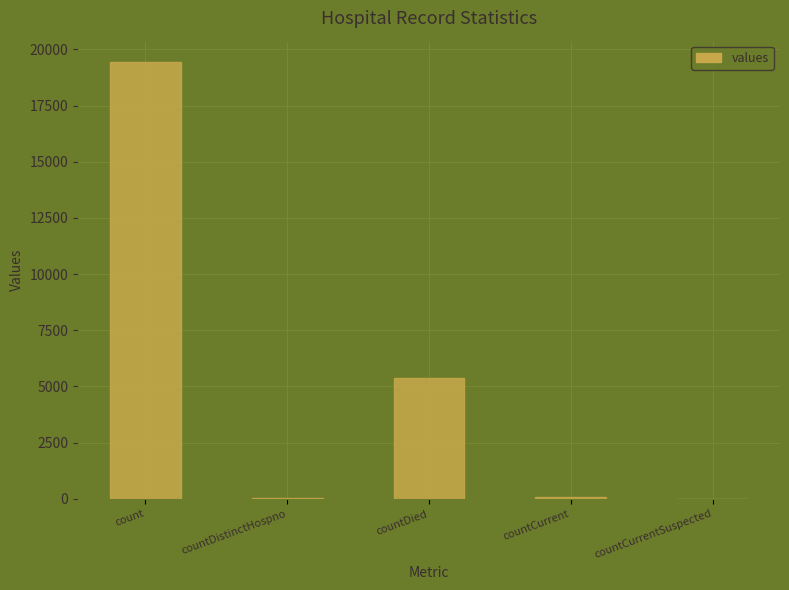

What is the change in value from count to countCurrentSuspected?

-19420